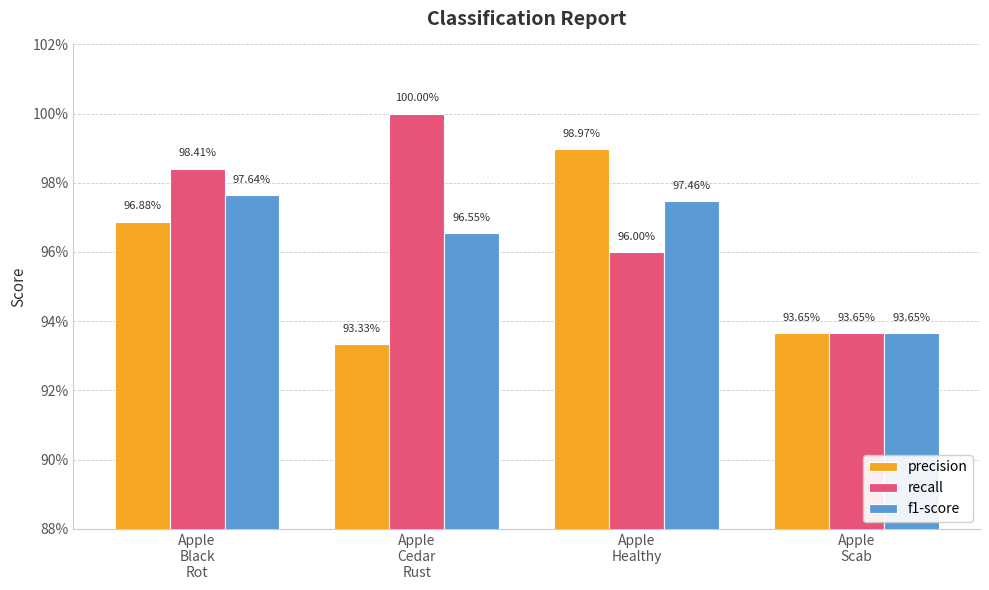

How many recall values are between 0 and 1?

4